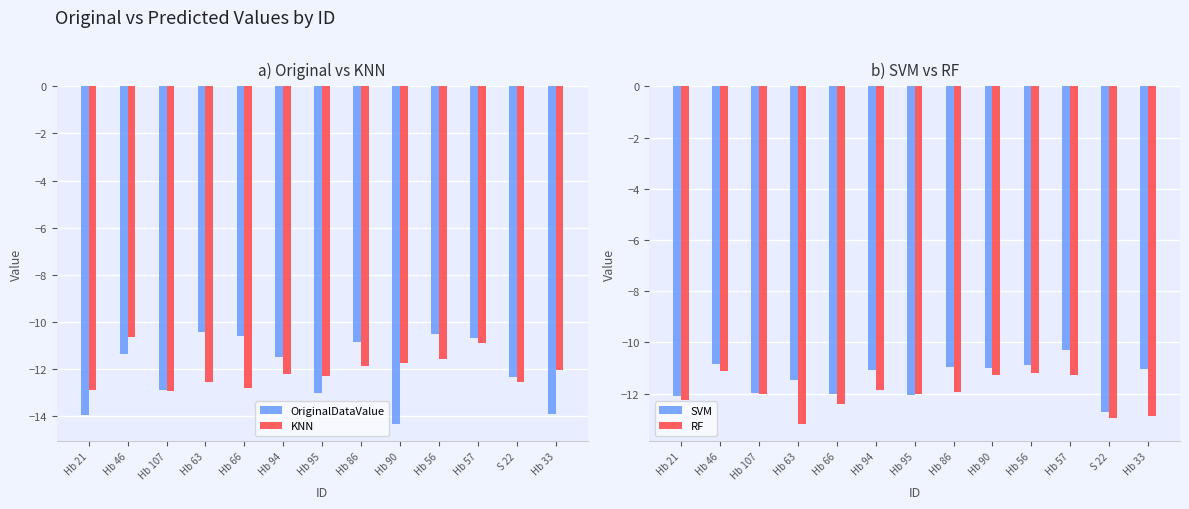

What value does the KNN series have at S 22?

-12.5